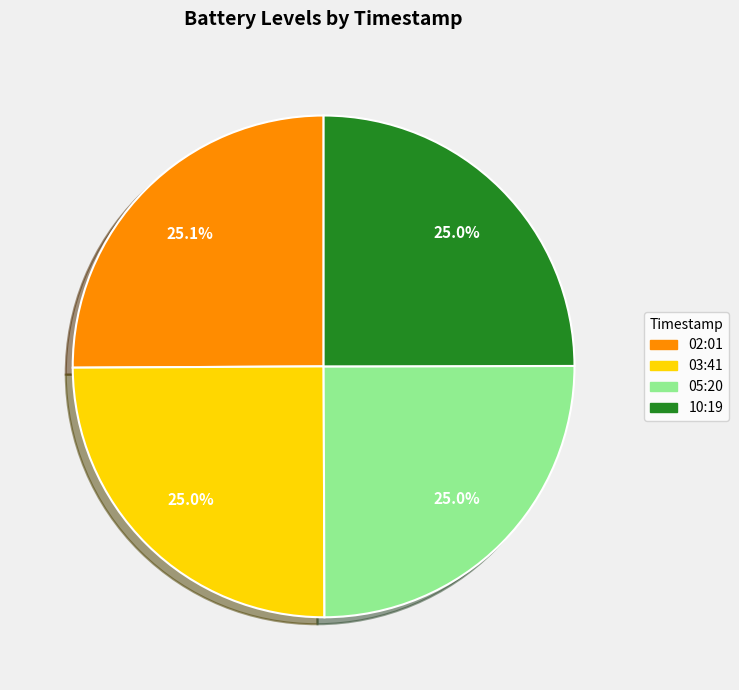

What percentage is NOT represented by 05:20?

75.0%